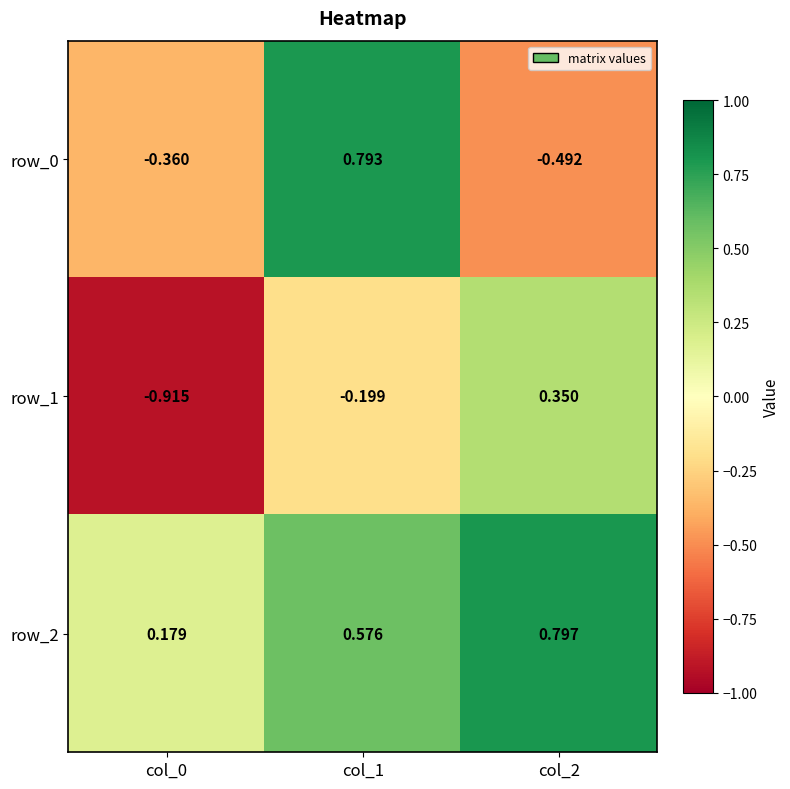

What is the total value across all series at col_0?

-1.1